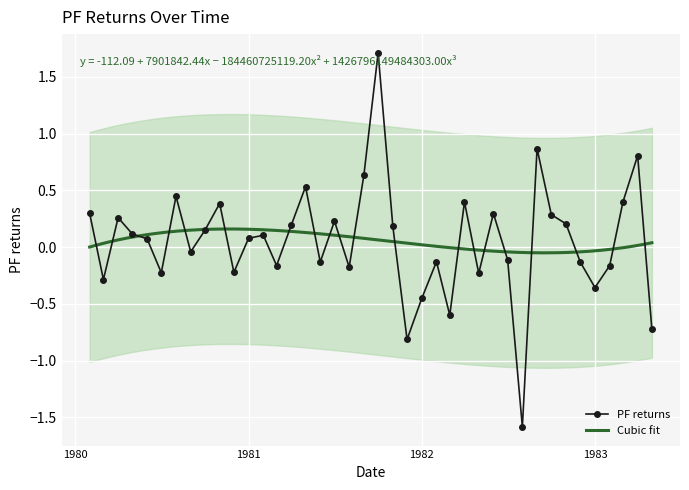

What is the average value?

0.1